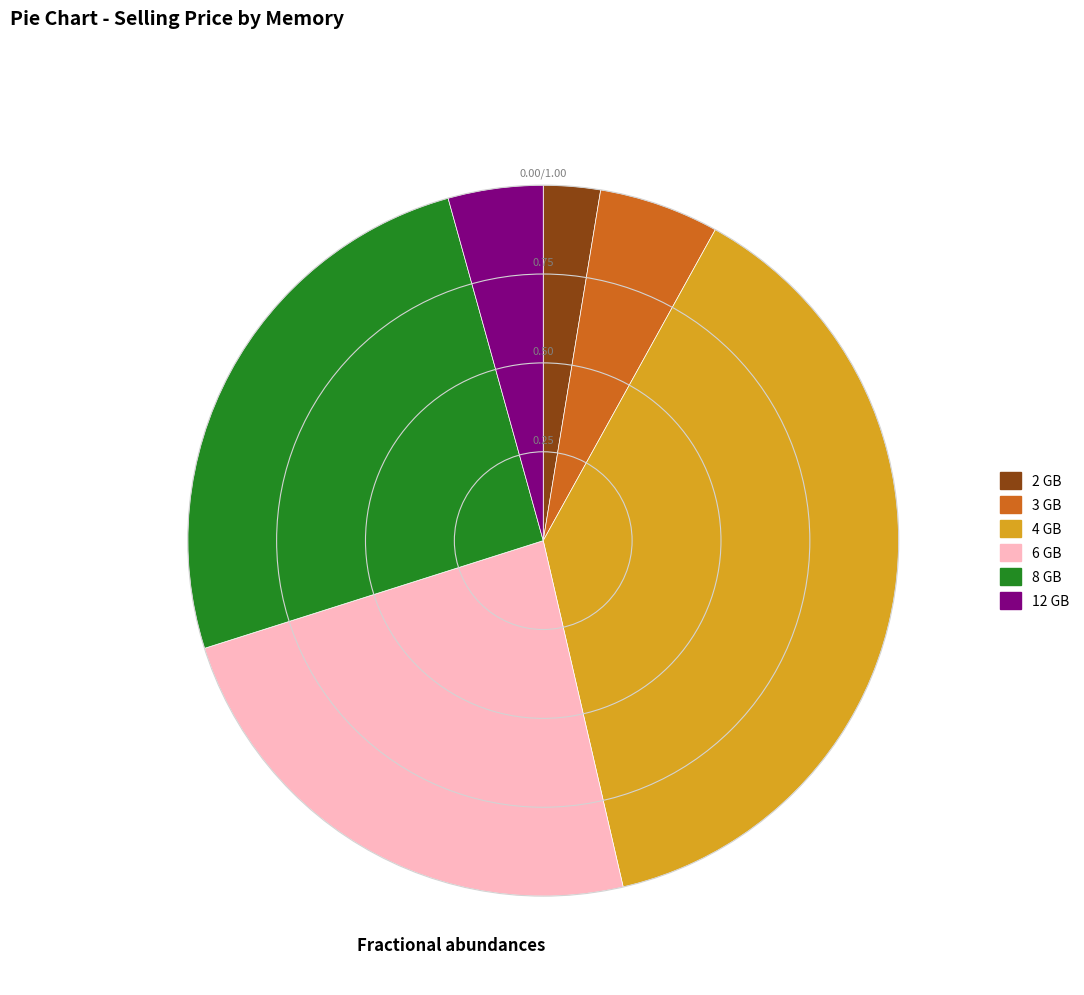

Is 2 GB the majority of the pie?

No